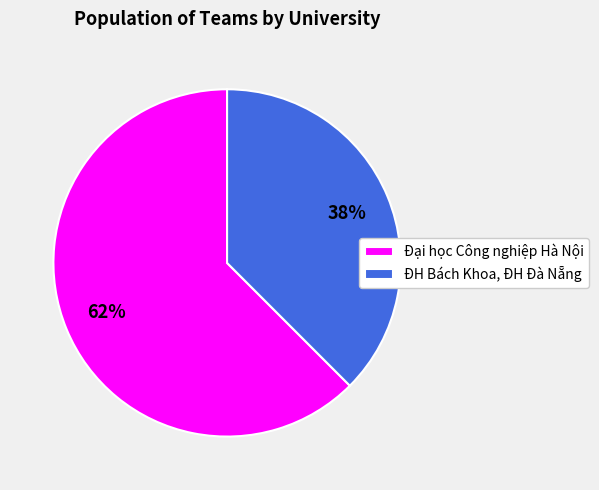

Which has a higher value, ĐH Bách Khoa, ĐH Đà Nẵng or Đại học Công nghiệp Hà Nội?

Đại học Công nghiệp Hà Nội